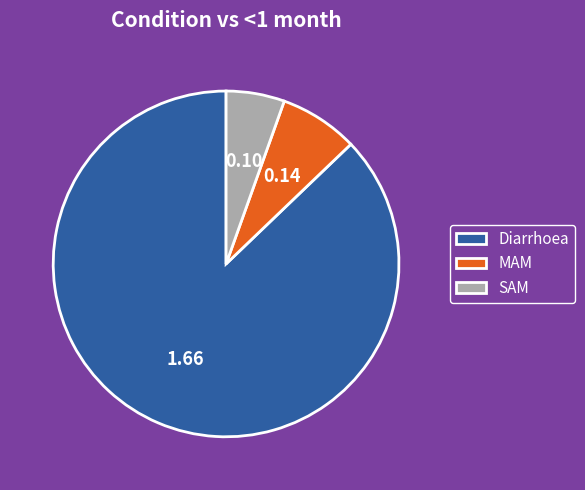

Between MAM and Diarrhoea, which is larger?

Diarrhoea